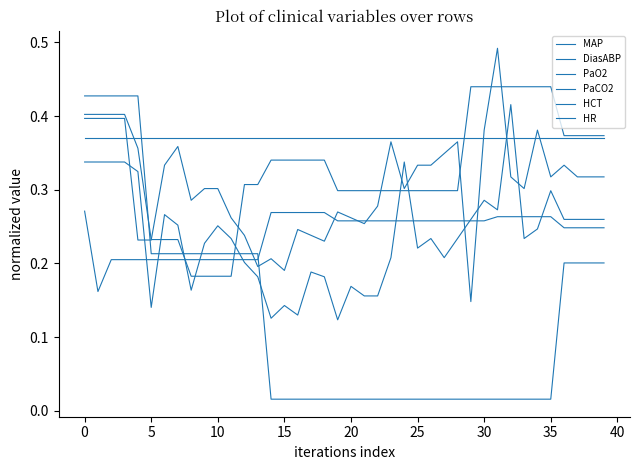

How many MAP values are between 0 and 1?

40